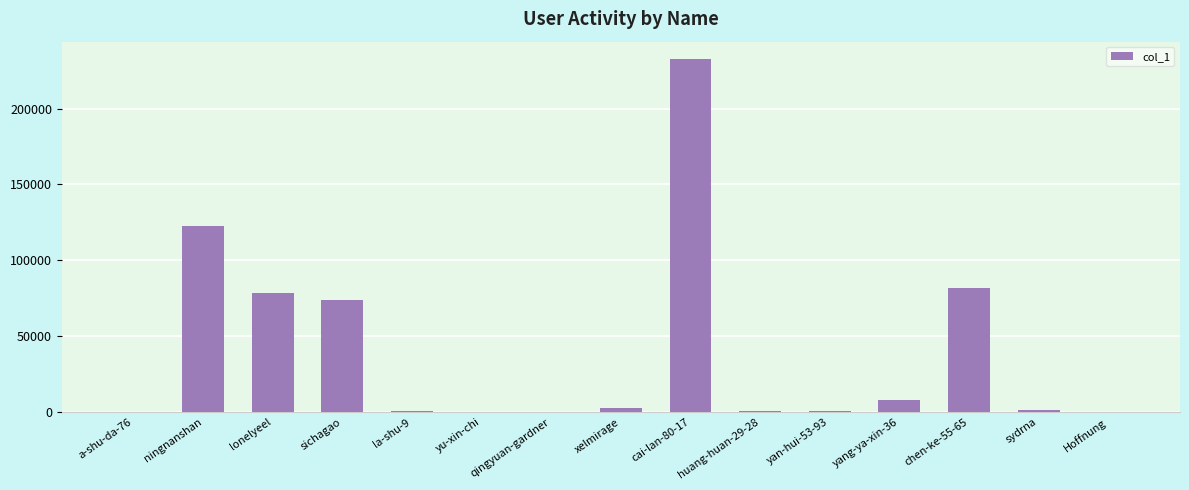

Which category has the highest value across all series?

cai-lan-80-17